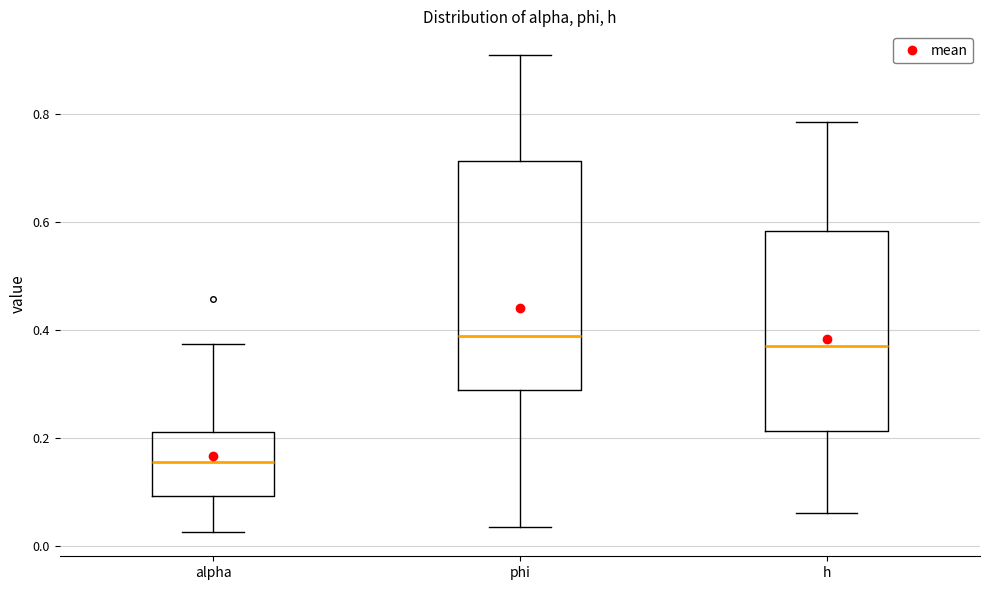

Comparing the boxes themselves (not the whiskers), which one is the tallest?

phi